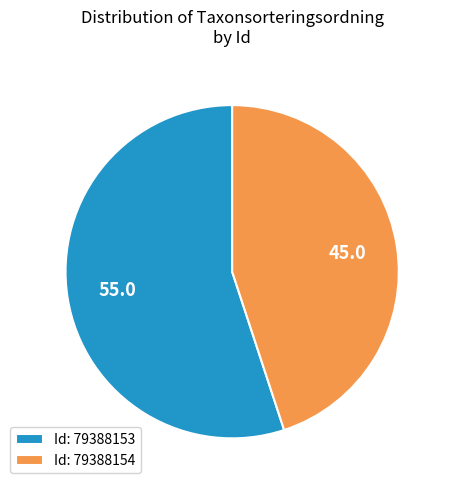

What is the ratio of the value at Id: 79388153 to the value at Id: 79388154?

1.2